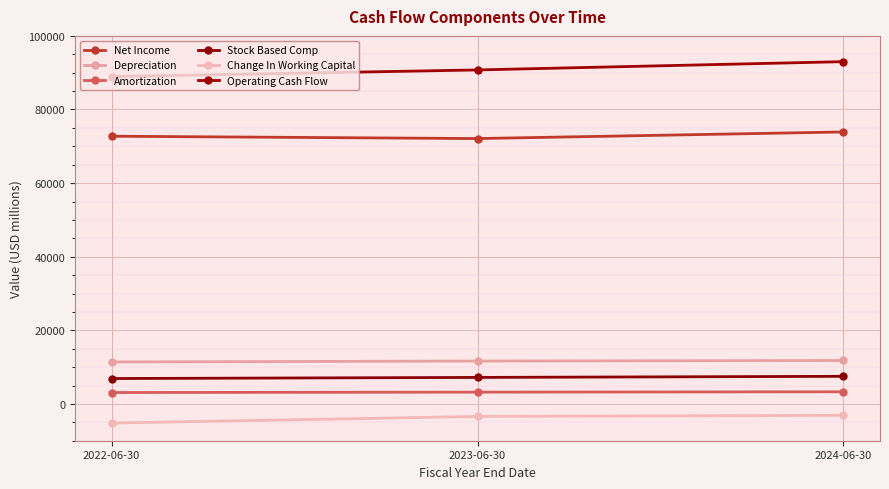

What is the difference between the highest and lowest values at 2023-06-30?

94150